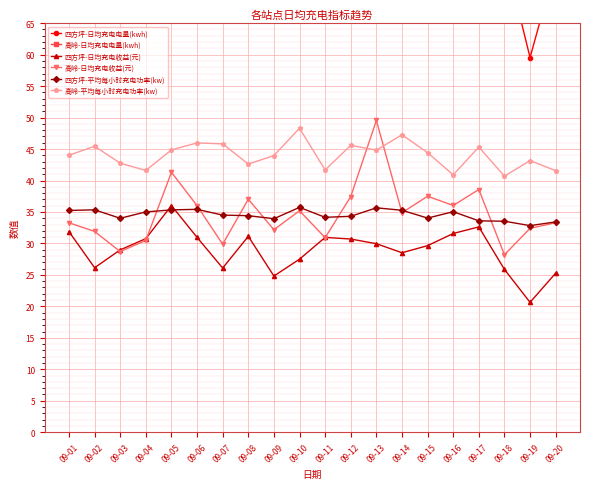

At which category does 高岭-日均充电收益(元) reach its first local valley?

09-03